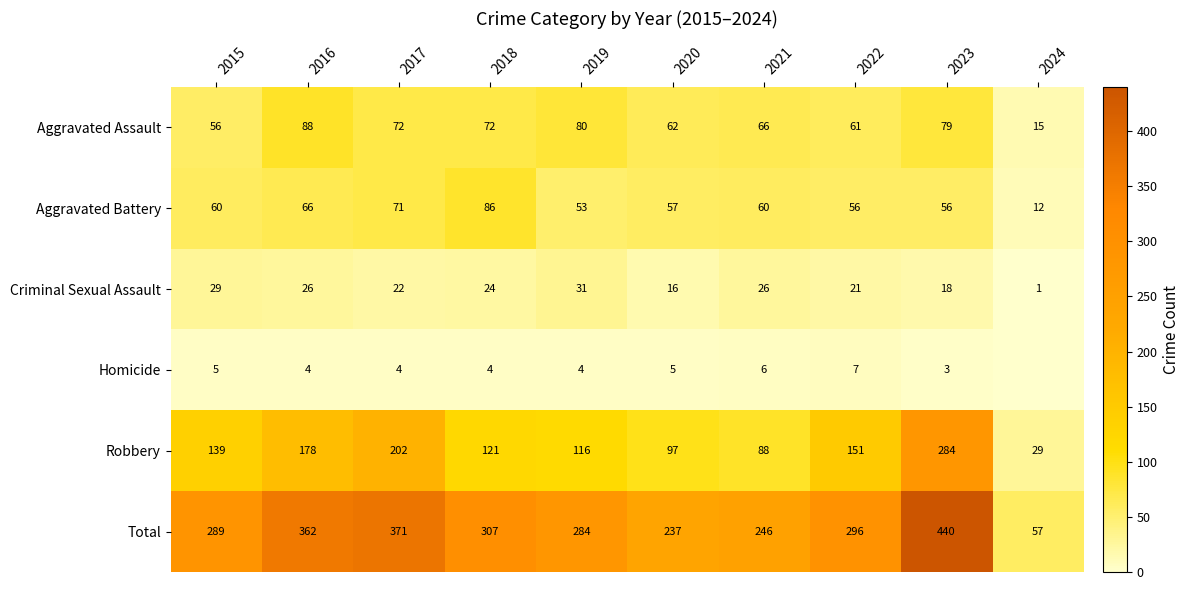

Is the value of Homicide at 2022 greater than the value of Aggravated Battery at 2024?

No